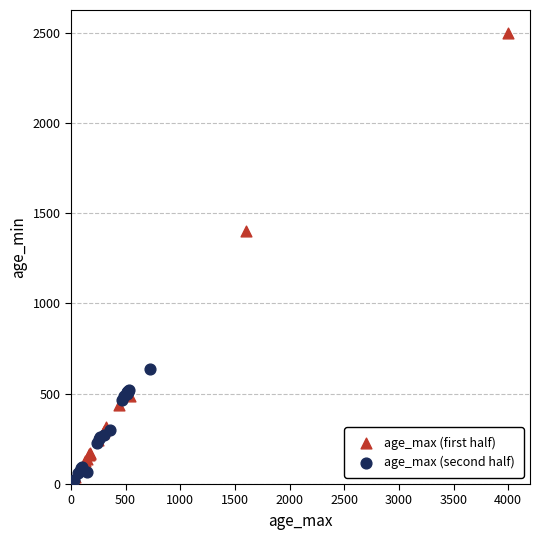

Which series contains the highest Y value?

age_max (first half)